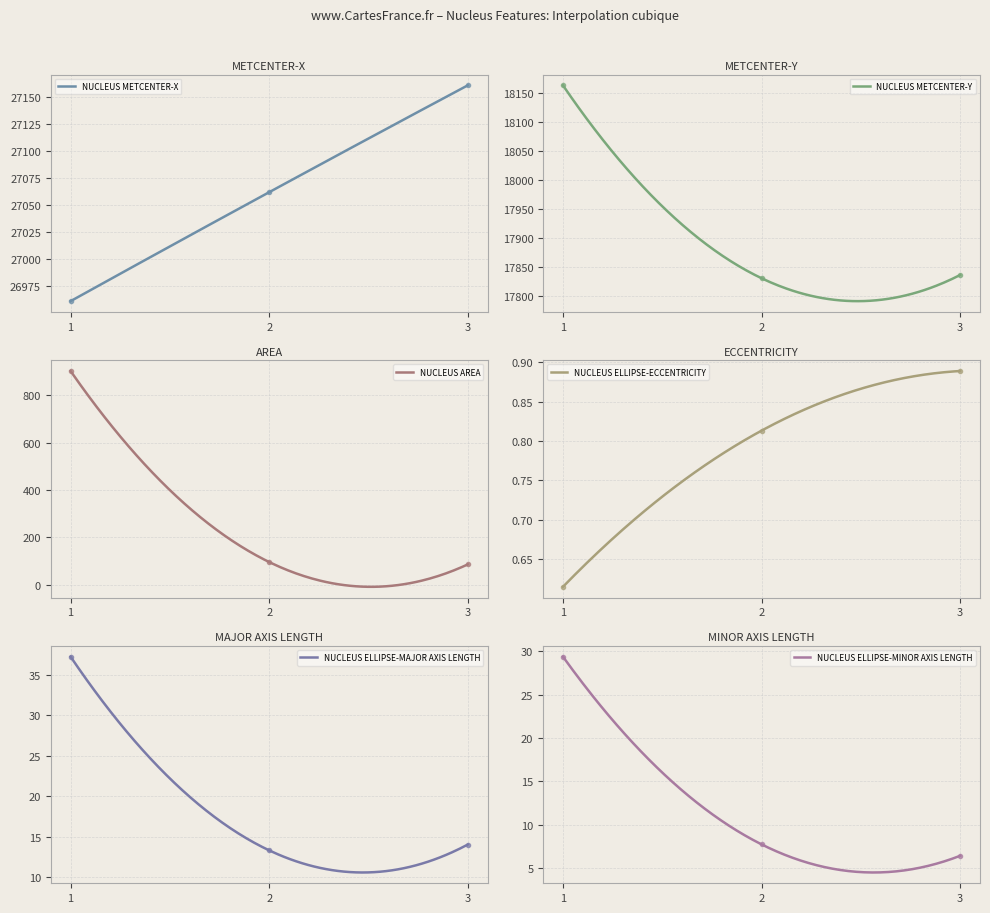

Which series has the largest range (max minus min)?

NUCLEUS AREA